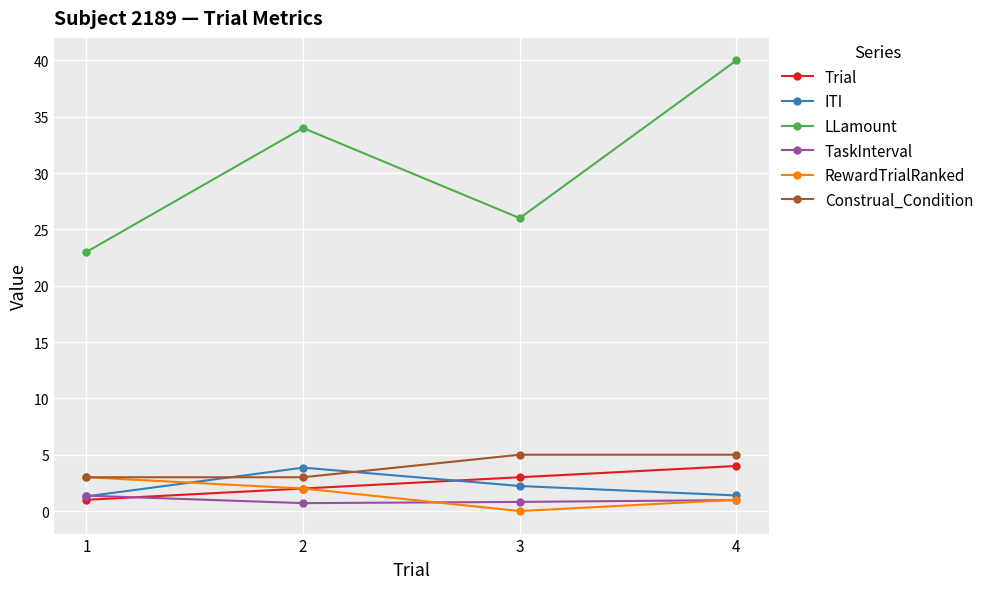

After their last crossing, which series has the higher values: ITI or Trial?

Trial